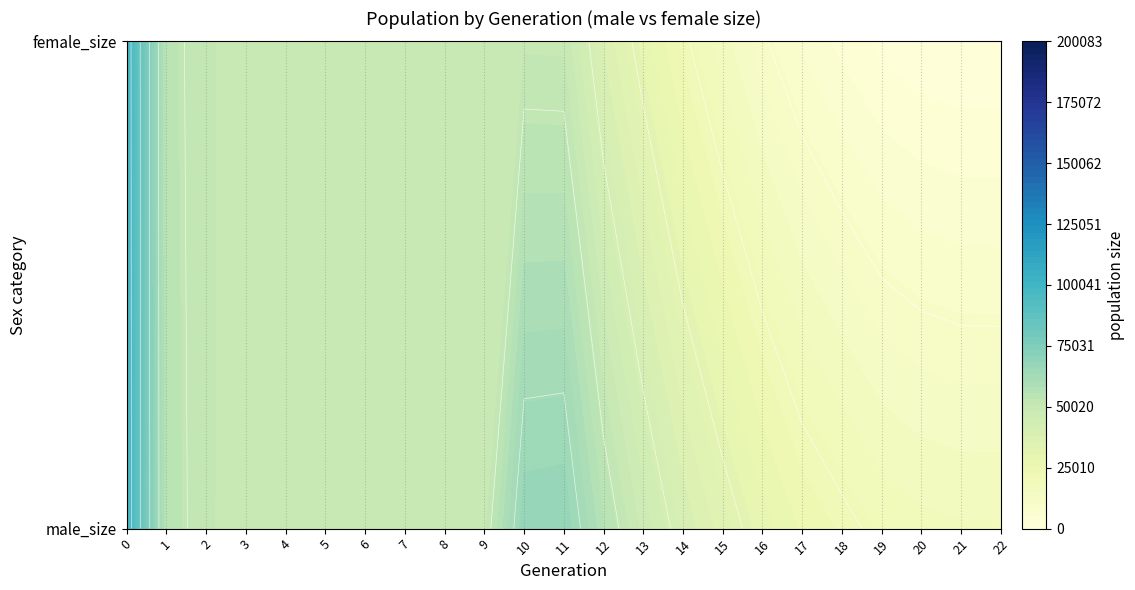

Reading left to right, what are all the values shown in this chart?

0: 0=100260	1=54607	2=50919	3=49728	4=49952	5=49911	6=50190	7=50011	8=50182	9=49684	10=67897	11=68262	12=56142	13=47185	14=39816	15=34153	16=29053	17=24895	18=22323	19=19810	20=18549	21=18039	22=18000
1: 0=99823	1=54166	2=50838	3=50053	4=50117	5=50329	6=50139	7=49958	8=50048	9=50160	10=50198	11=50039	12=37505	13=29206	14=21914	15=16211	16=11074	17=7060	18=4176	19=1771	20=585	21=38	22=0